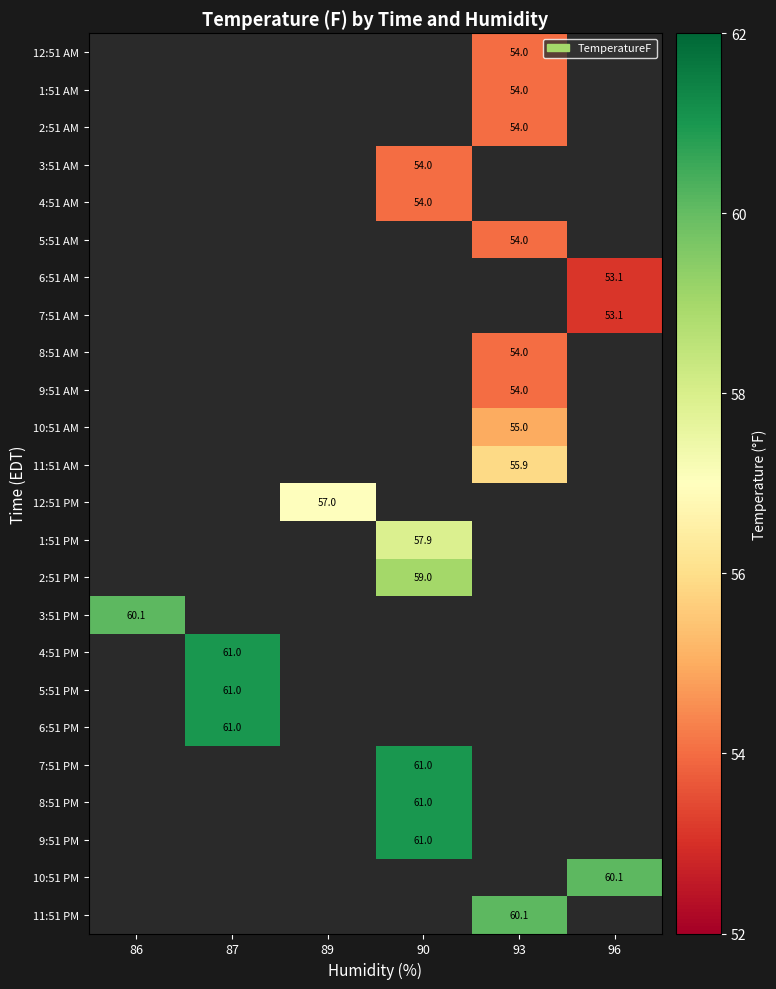

What is the minimum value shown in the chart?

53.1